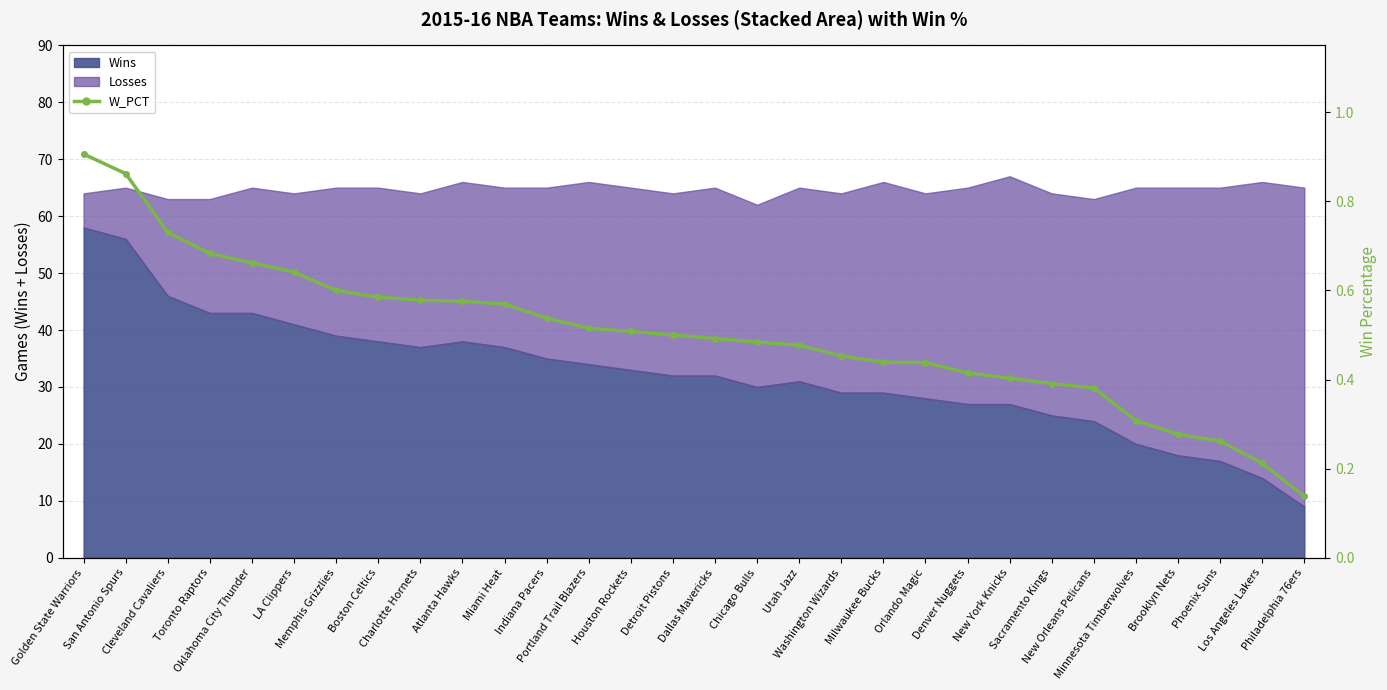

The value at Oklahoma City Thunder is 0.7. True or false?

True